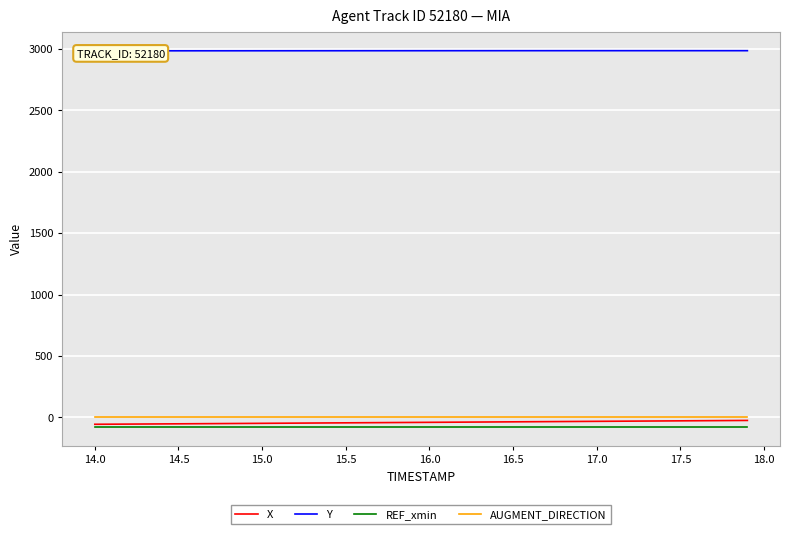

What is the minimum value for REF_xmin?

-78.0